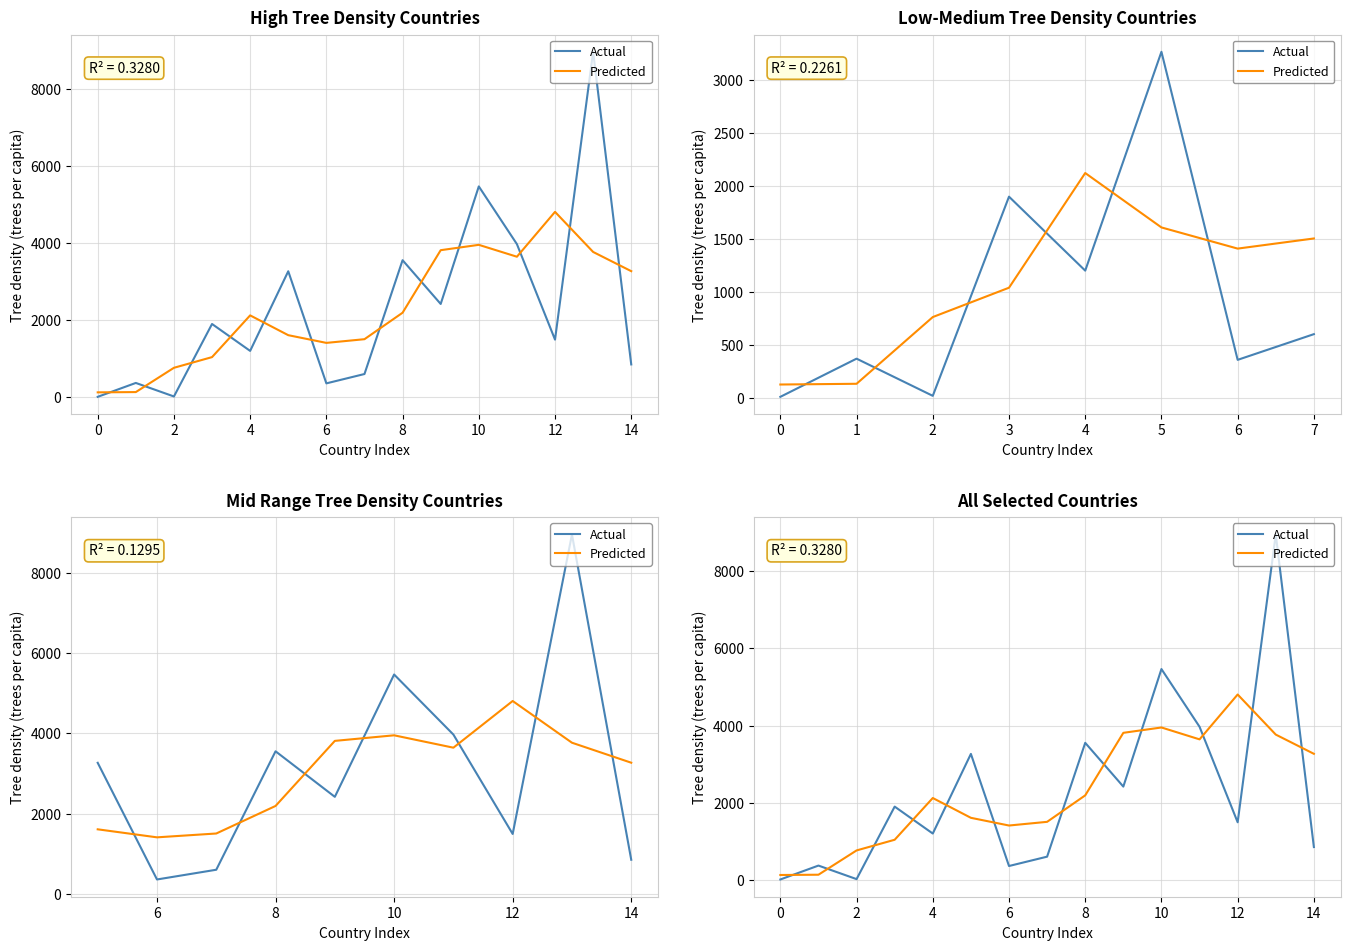

What are all the series names shown in the legend?

Actual, Predicted